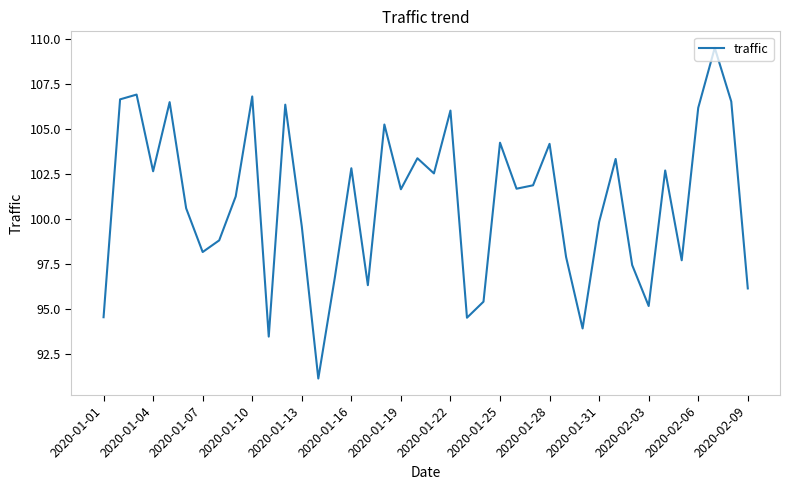

What is the difference between the maximum and minimum values?

18.4